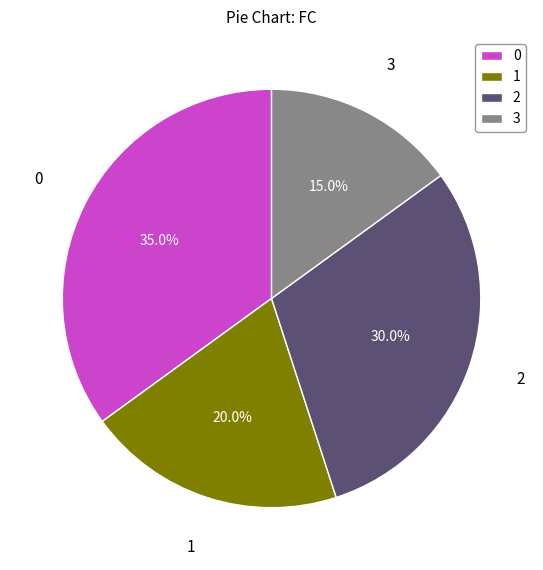

True or false: 2 accounts for 15% of the total.

False